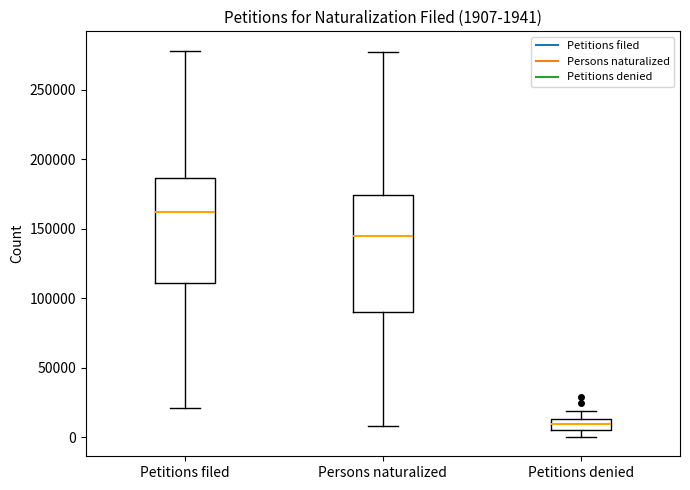

Comparing the boxes themselves (not the whiskers), which one is the tallest?

Persons naturalized